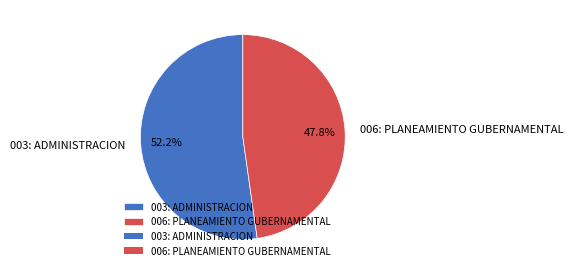

How much of the chart is everything except 003: ADMINISTRACION?

47.8%